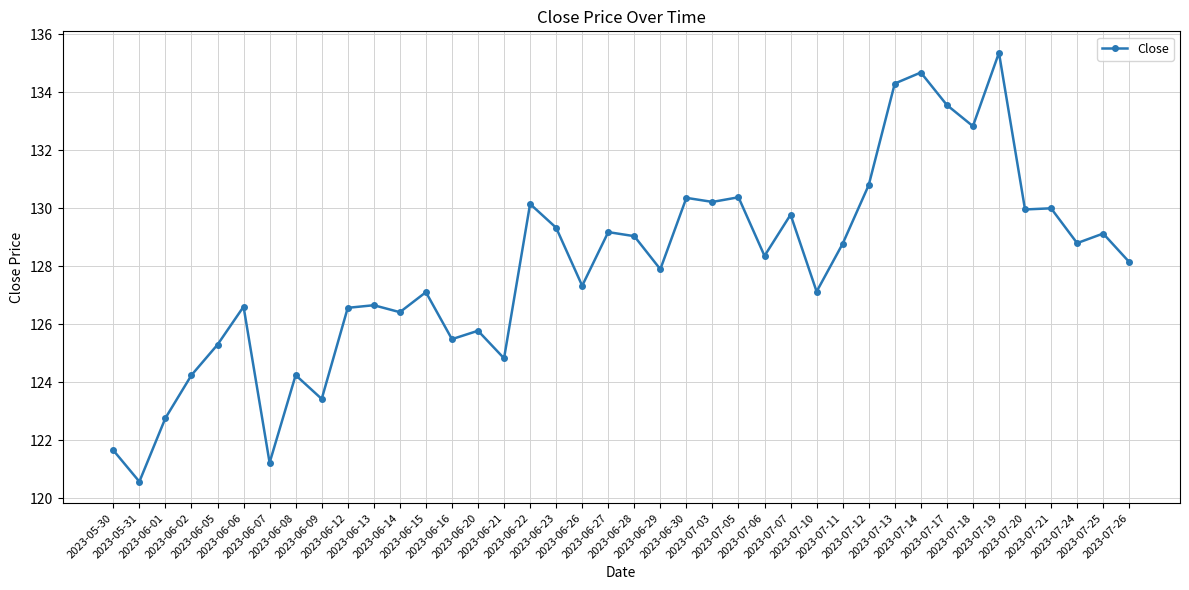

True or false: there are more than 0 points higher than both neighbors.

True